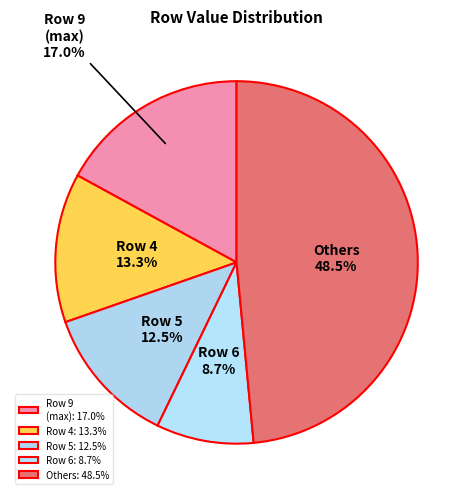

To the nearest percent, what portion does Row 6 represent?

9%